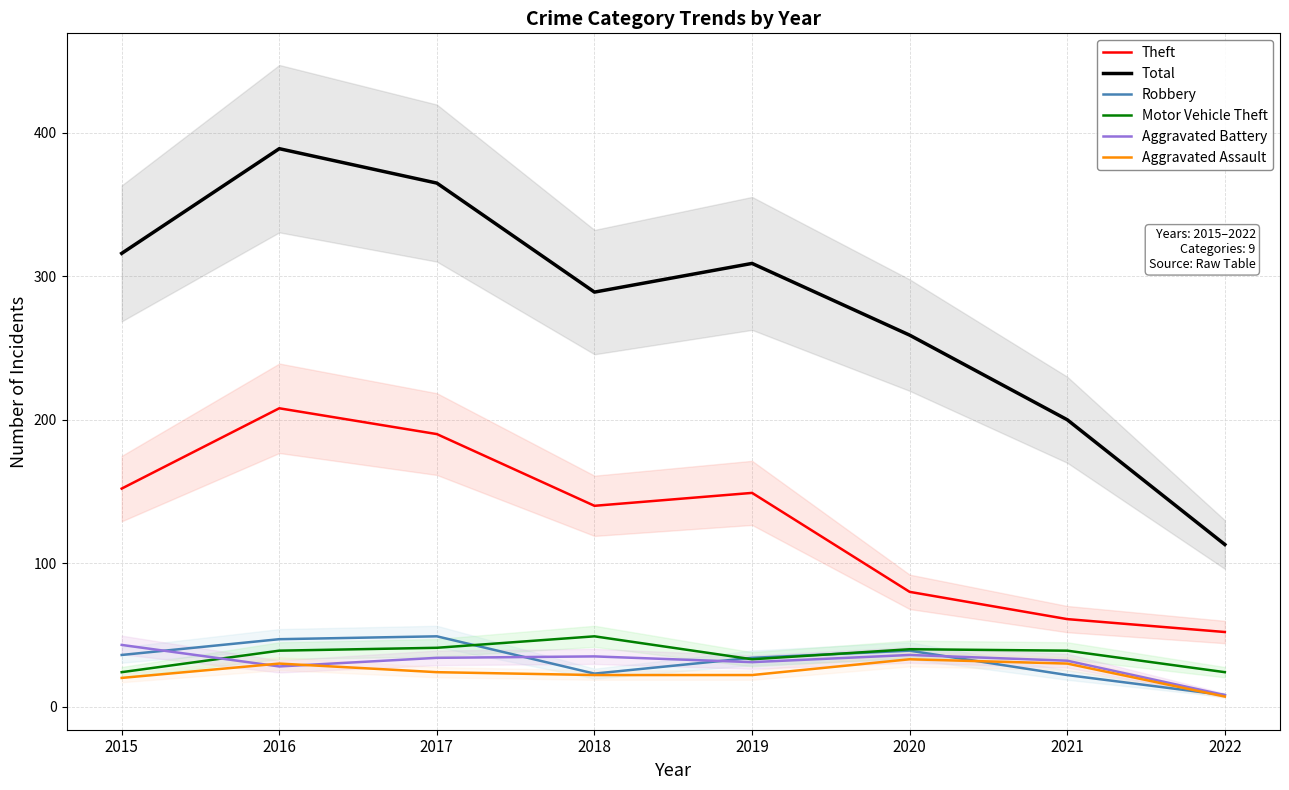

At which category is the sum across all series the highest?

2016